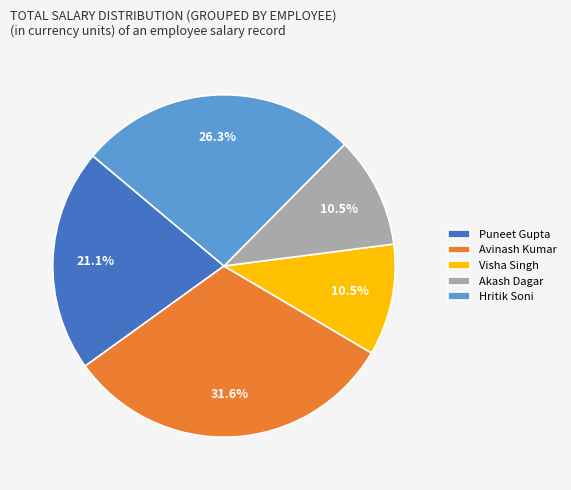

To the nearest percent, what percentage of the pie is Puneet Gupta?

21%